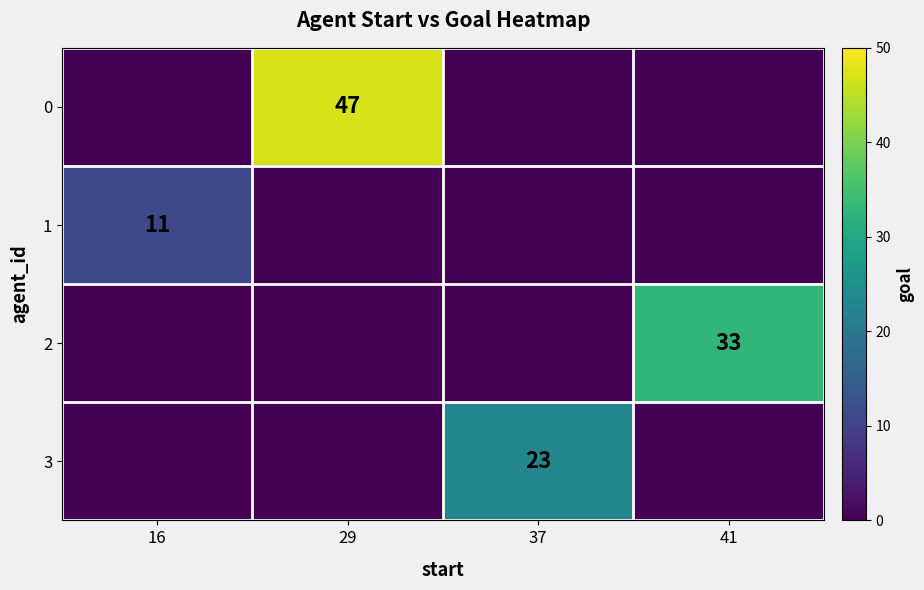

At how many categories does at least one series exceed 22?

3